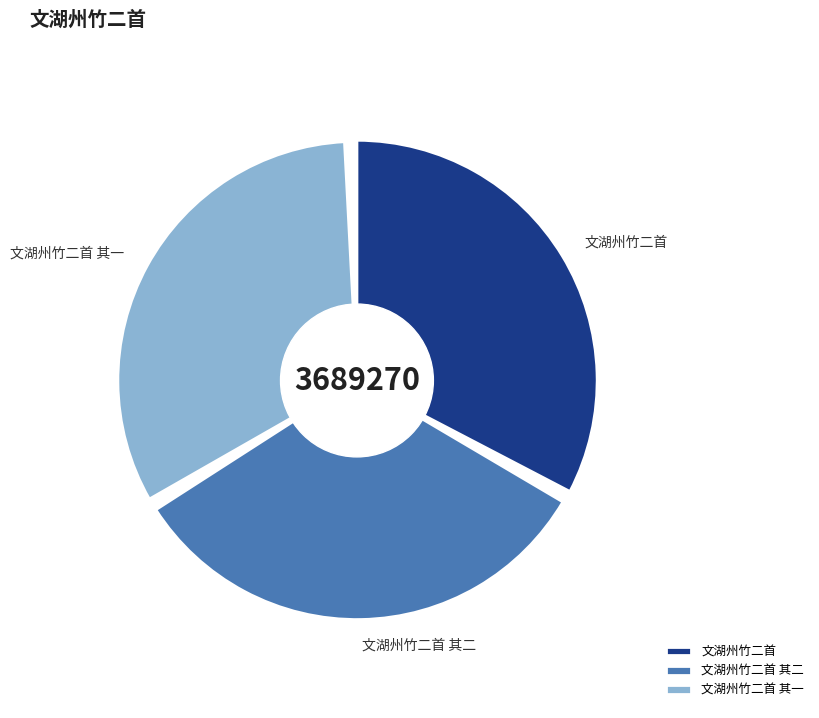

Approximately how many times larger is the value at 文湖州竹二首 其一 compared to 文湖州竹二首?

1.0